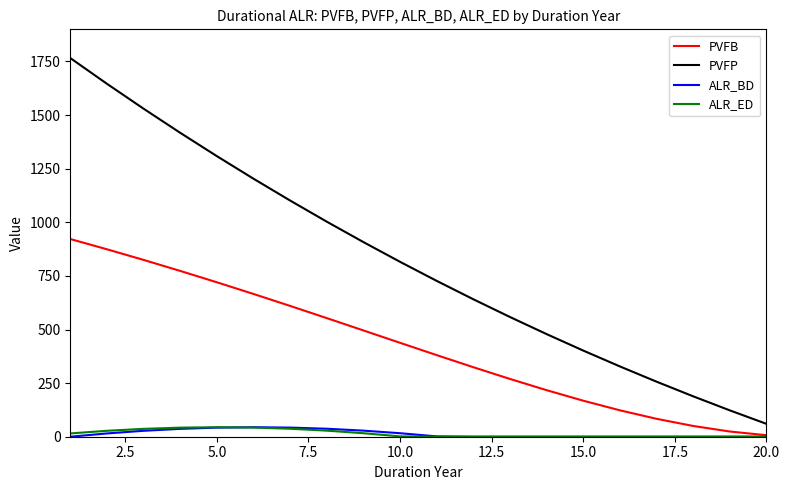

True or false: PVFP and ALR_BD cross at least once.

False